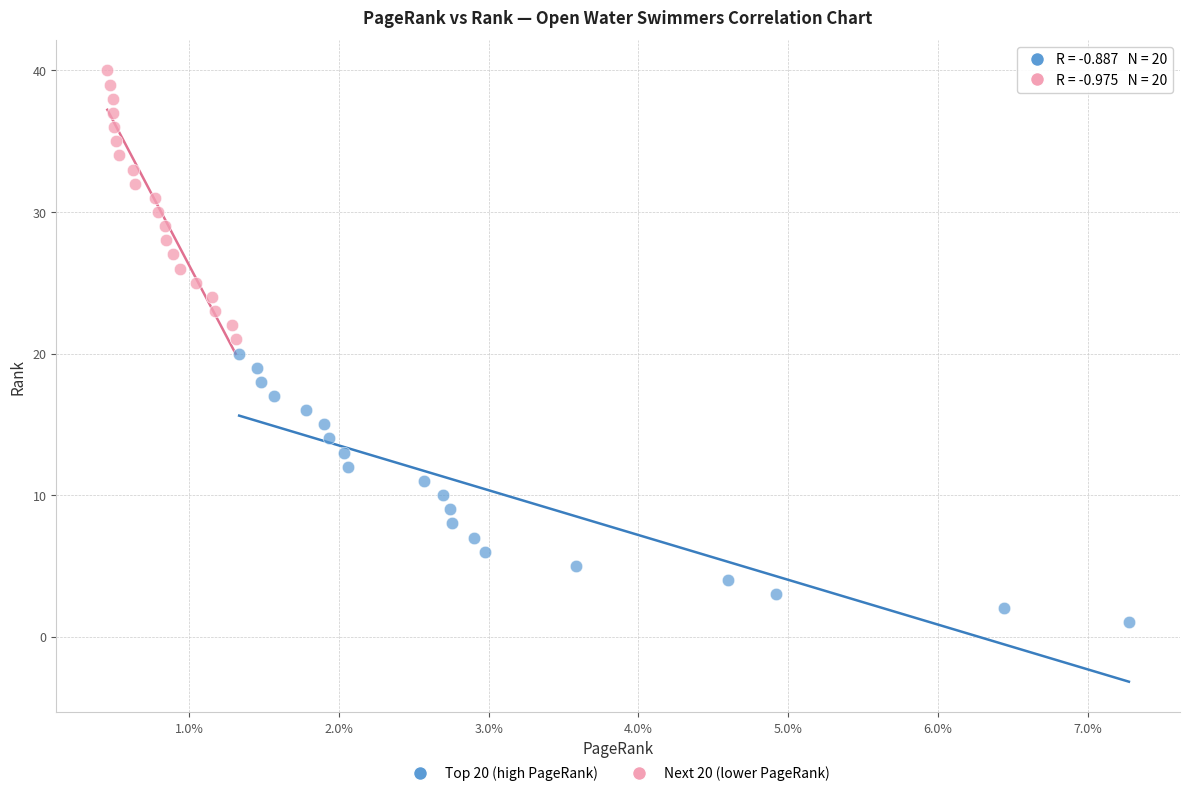

Which series contains the lowest Y value?

Top 20 (high PageRank)